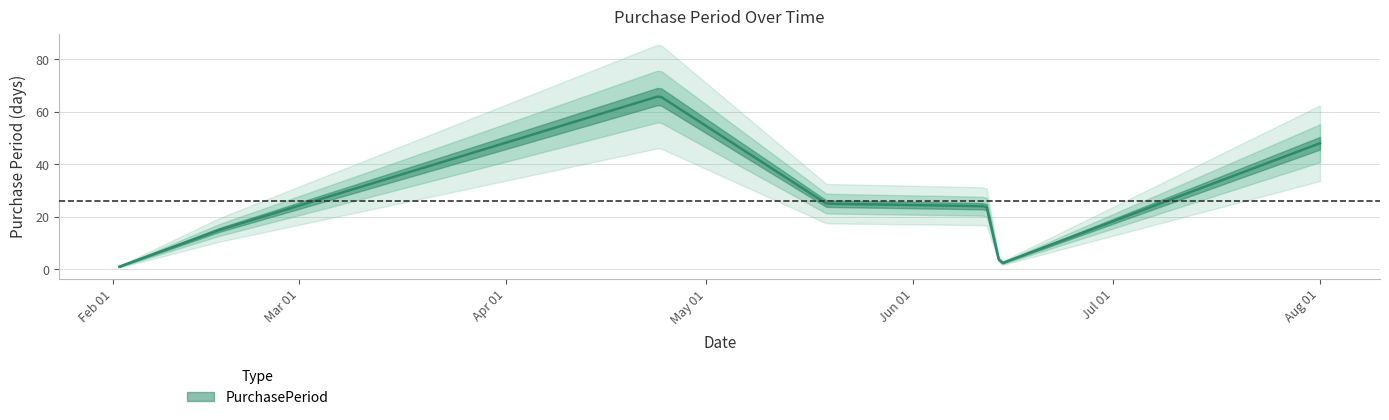

Where is the data nearest to the value 33?

2017-05-19